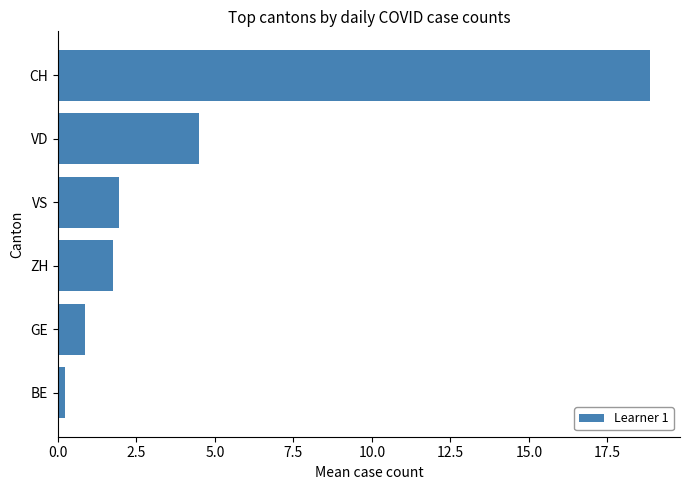

What is the difference between the second highest and minimum values?

4.3